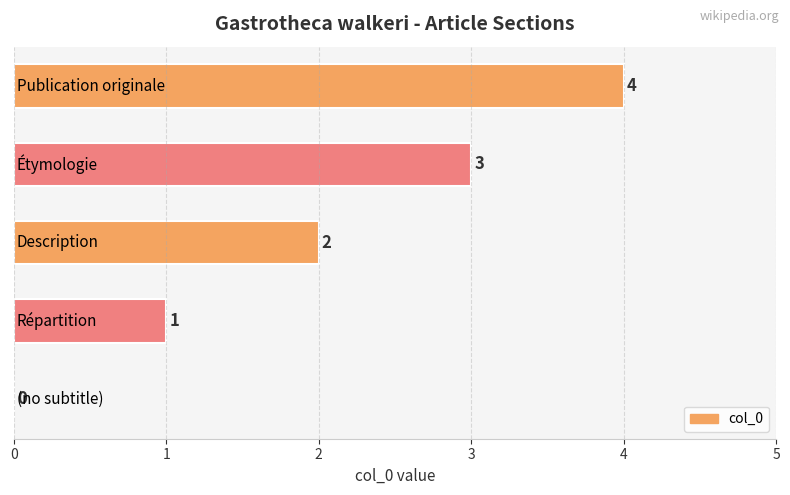

What is the maximum value shown in the chart?

4